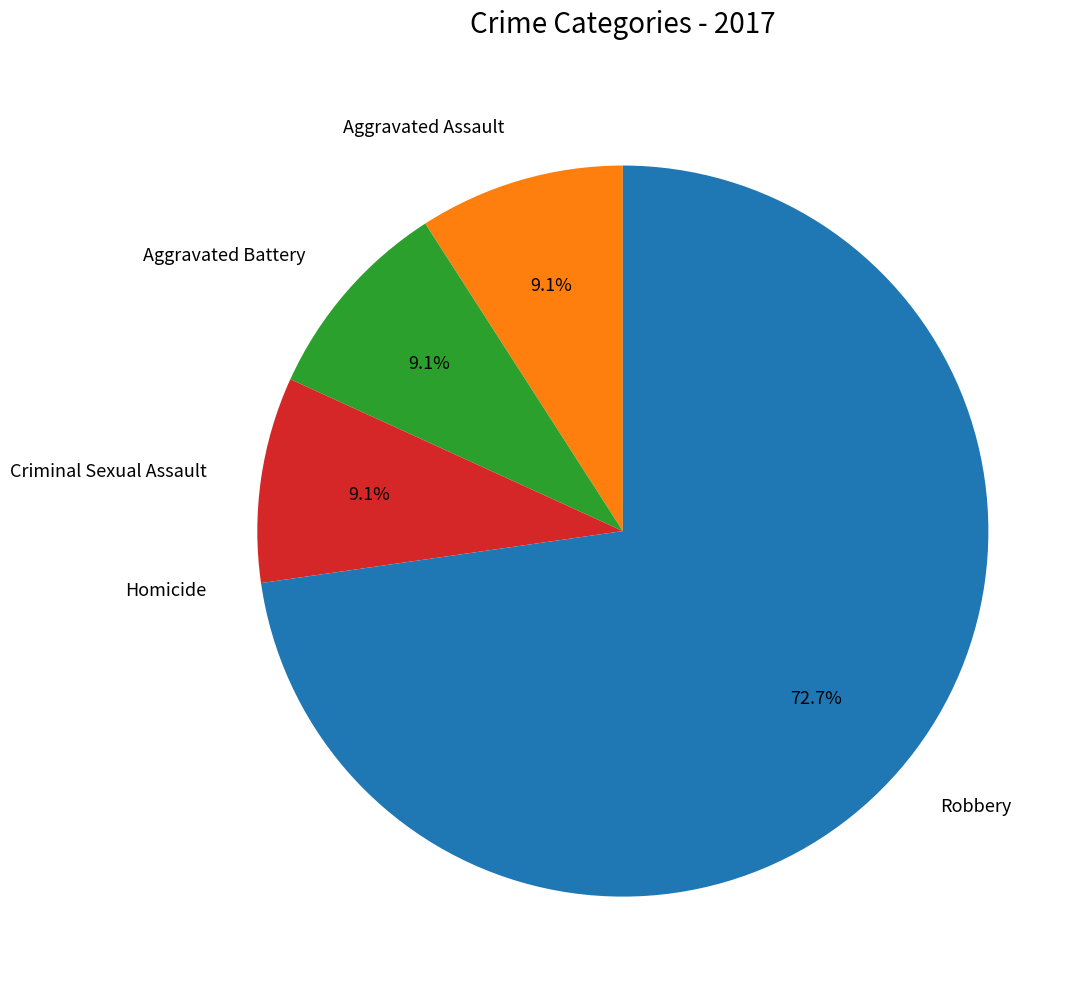

What is the majority slice?

Robbery